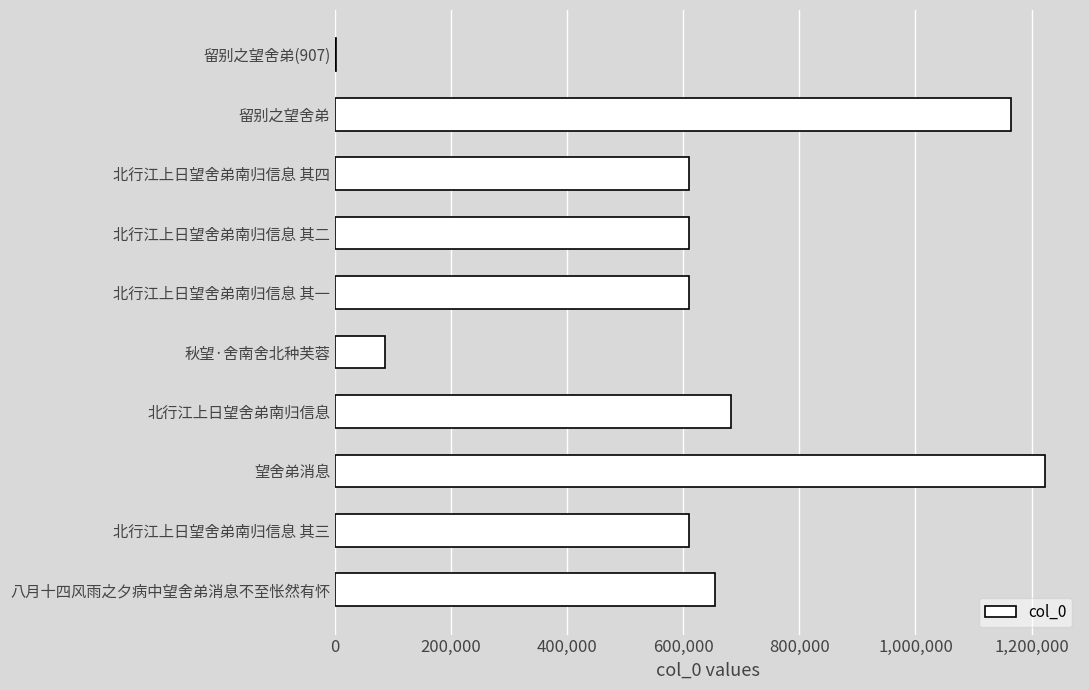

Approximately how many times larger is the value at 北行江上日望舍弟南归信息 其一 compared to 北行江上日望舍弟南归信息 其三?

1.0